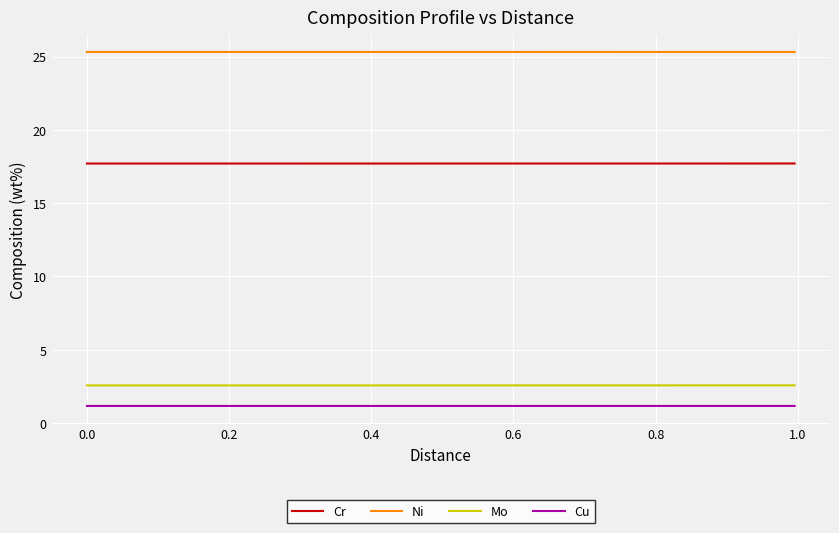

What is the sum of all Cr values?

708.1